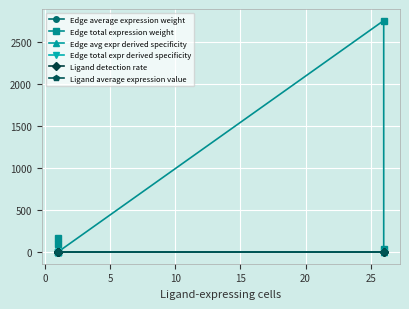

What is the sum of all Edge avg expr derived specificity values?

1.0